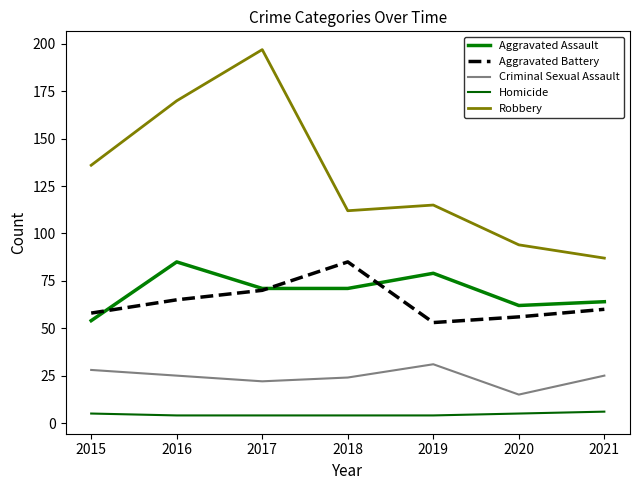

What is the difference between the Aggravated Assault values at 2018 and 2019?

8